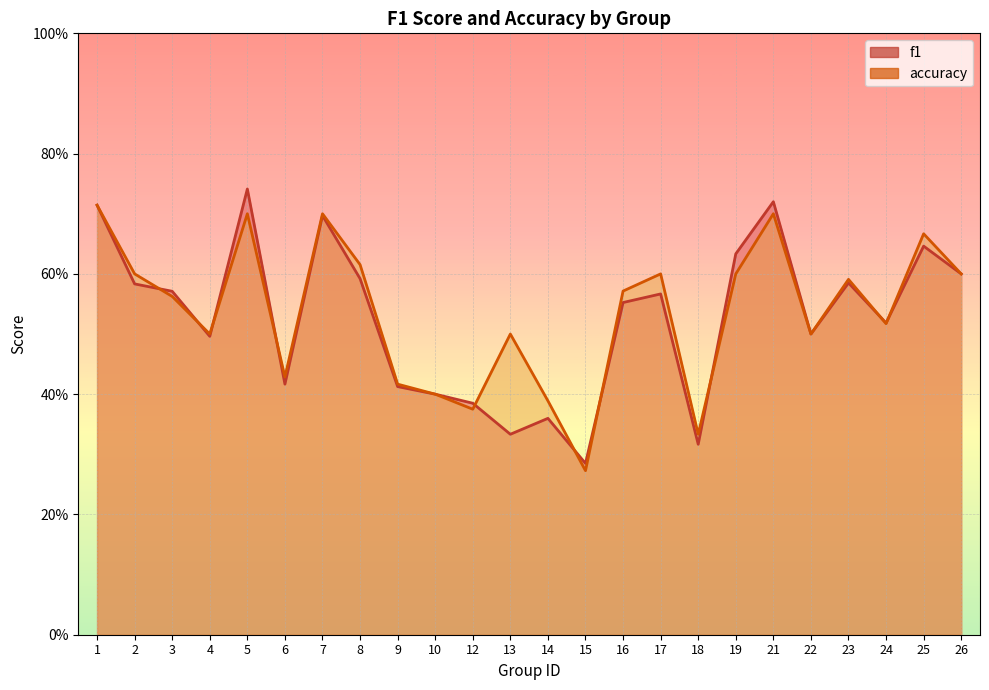

Between which two adjacent categories do f1 and accuracy first intersect?

2 and 3